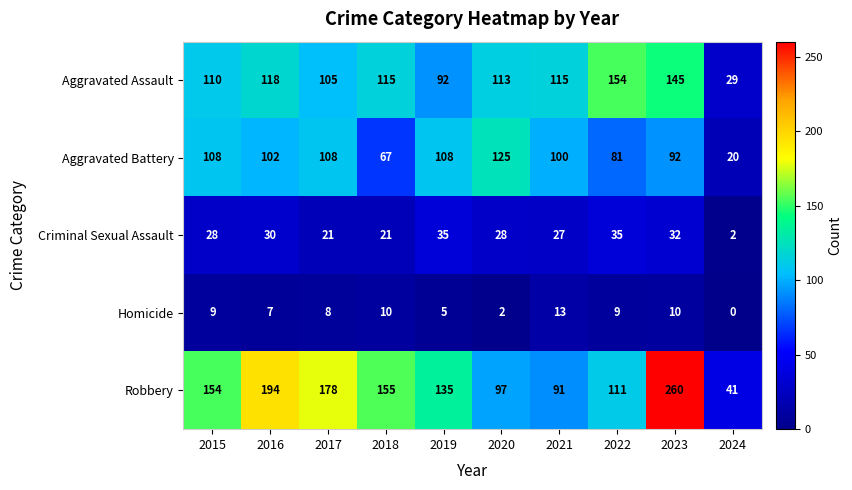

Count the number of categories in the chart.

10